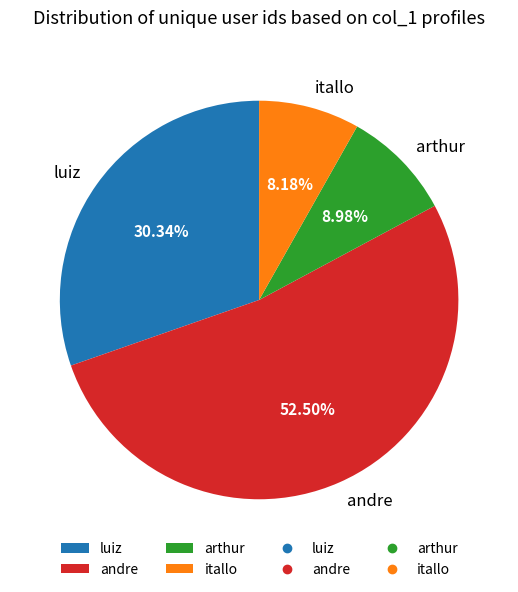

Which category has the biggest portion of the pie?

andre